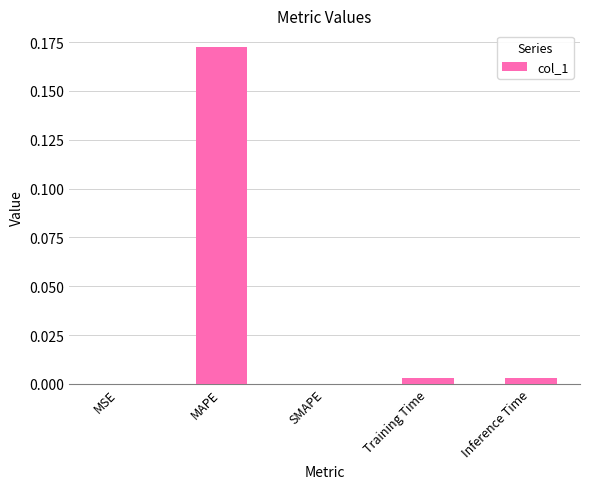

Which has a higher value, Inference Time or MAPE?

MAPE